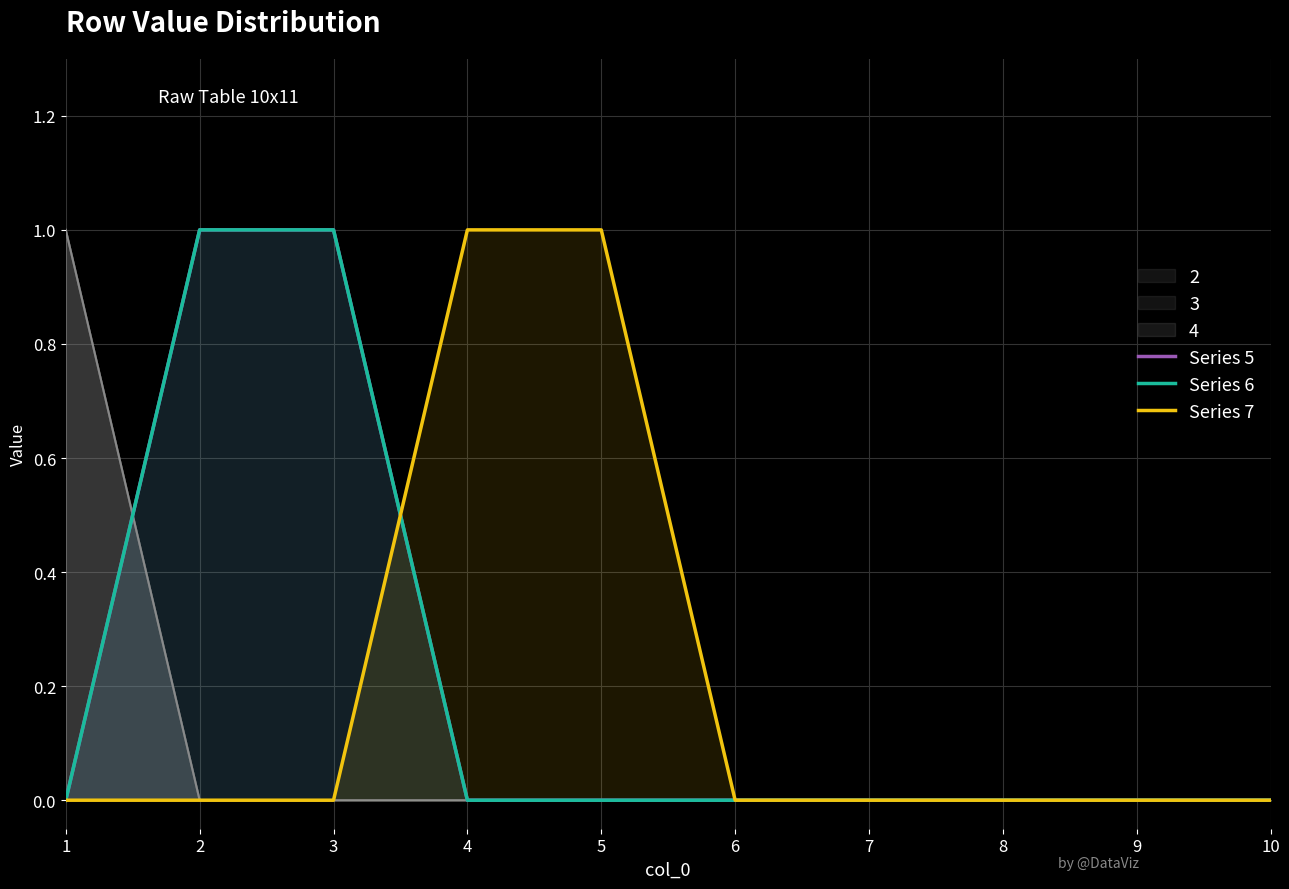

What are all the series names shown in the legend?

Series 5, Series 6, Series 7